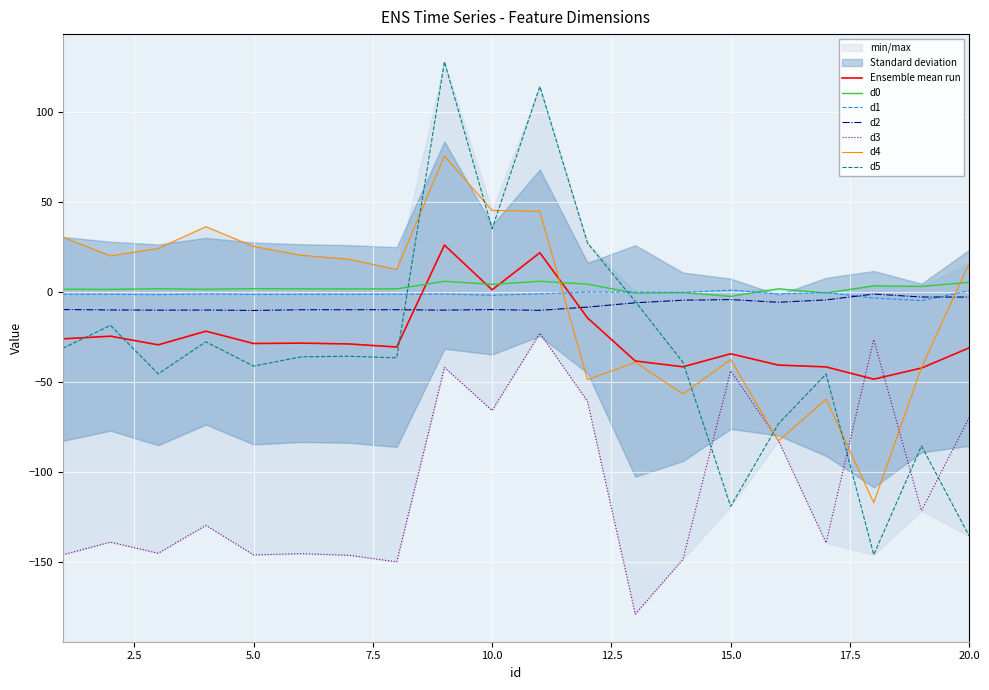

At which category is the sum across all series the highest?

9